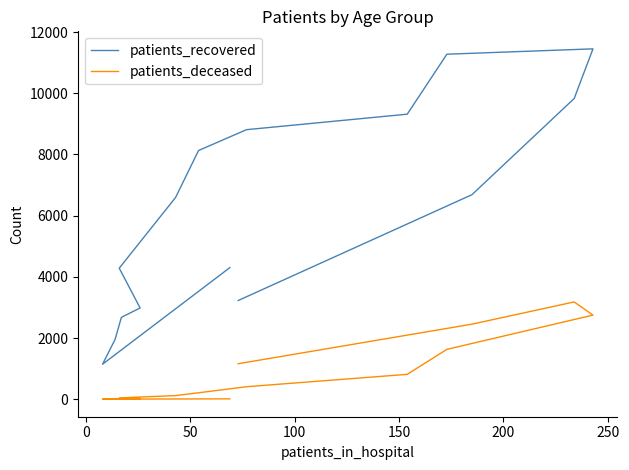

True or false: patients_deceased and patients_recovered cross at least once.

False